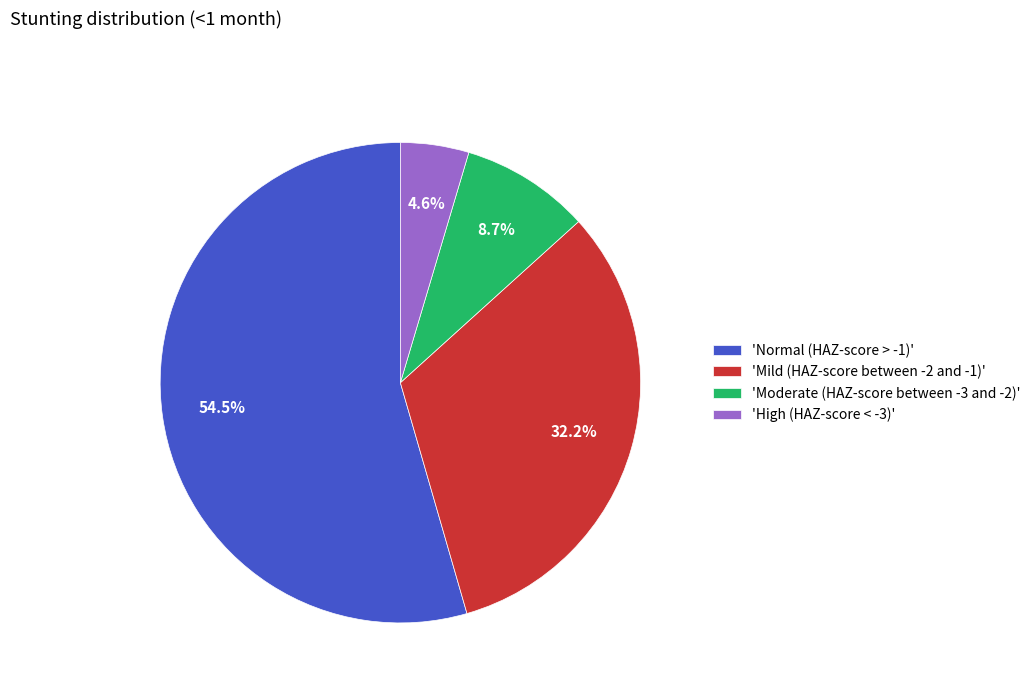

What is the smallest slice in the pie chart?

'High (HAZ-score < -3)'